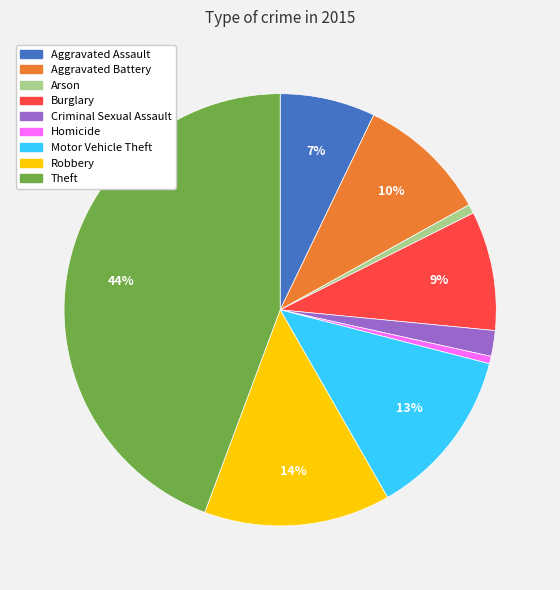

Count the number of slices in the pie.

9